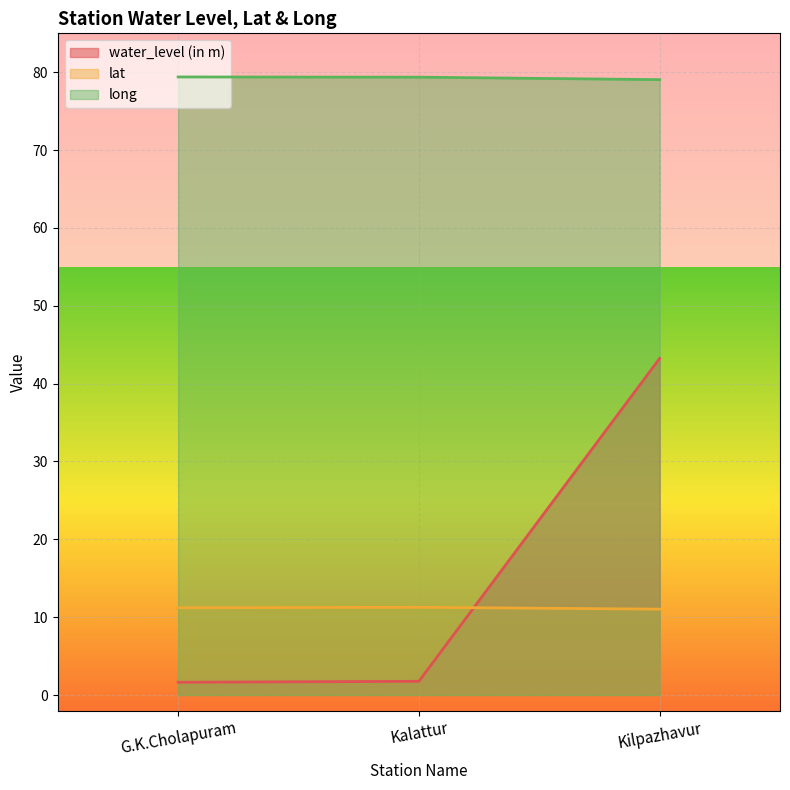

List the series in order of their peak value, highest first.

long, water_level (in m), lat